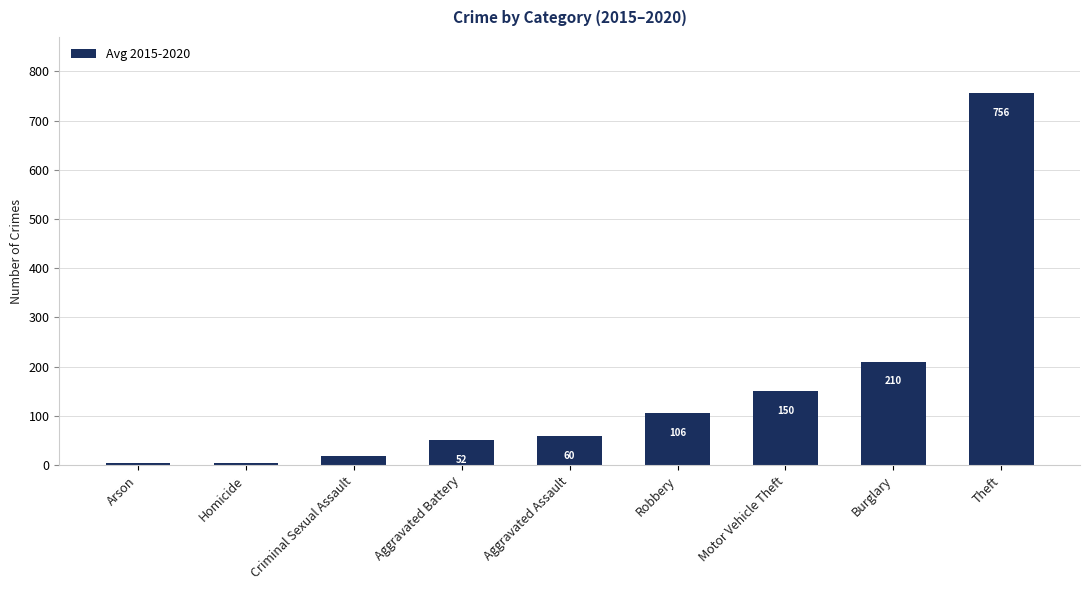

Approximately how many times larger is the value at Robbery compared to Homicide?

22.8